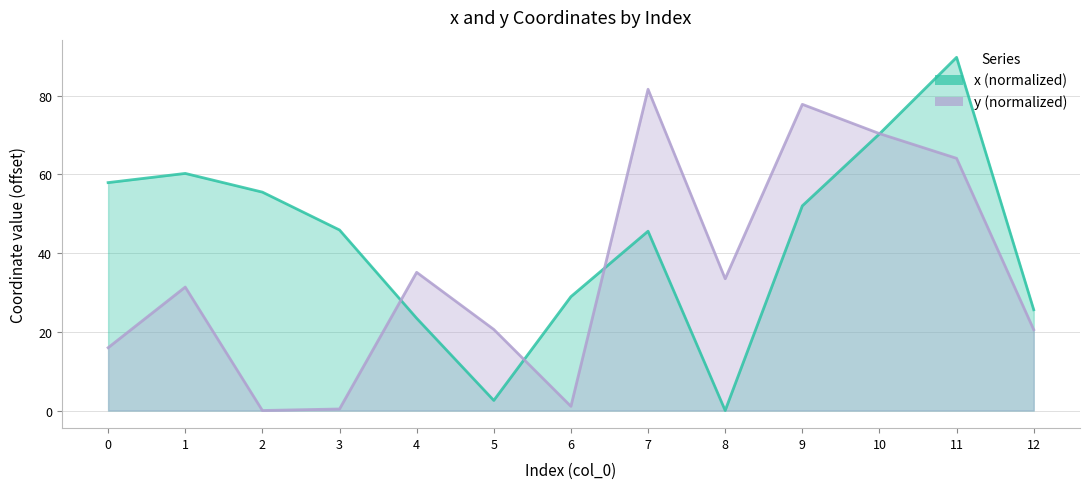

What is the value of the y point at the 5th from the left?

35.1